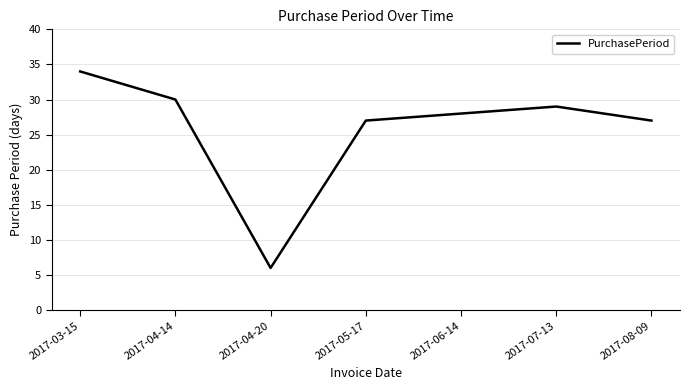

The chart shows a value of 42 at 2017-04-14. True or false?

False